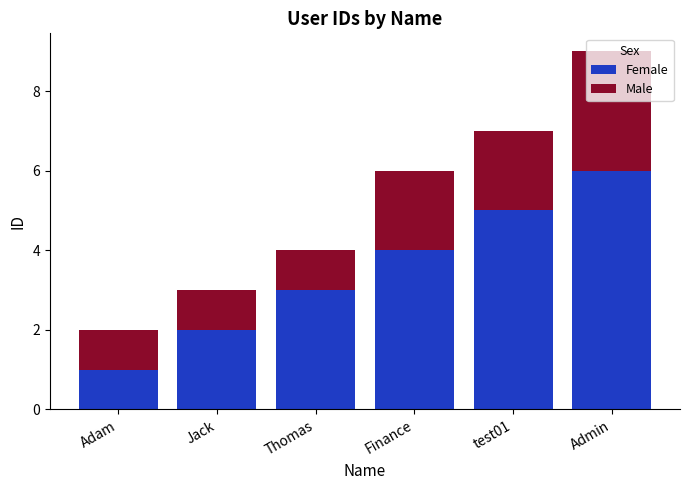

Is it true that Female equals 1 at Finance?

False